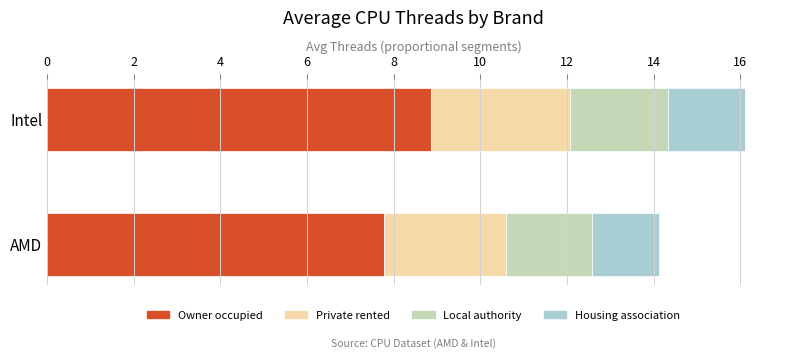

What are all the series names shown in the legend?

Owner occupied, Private rented, Local authority, Housing association